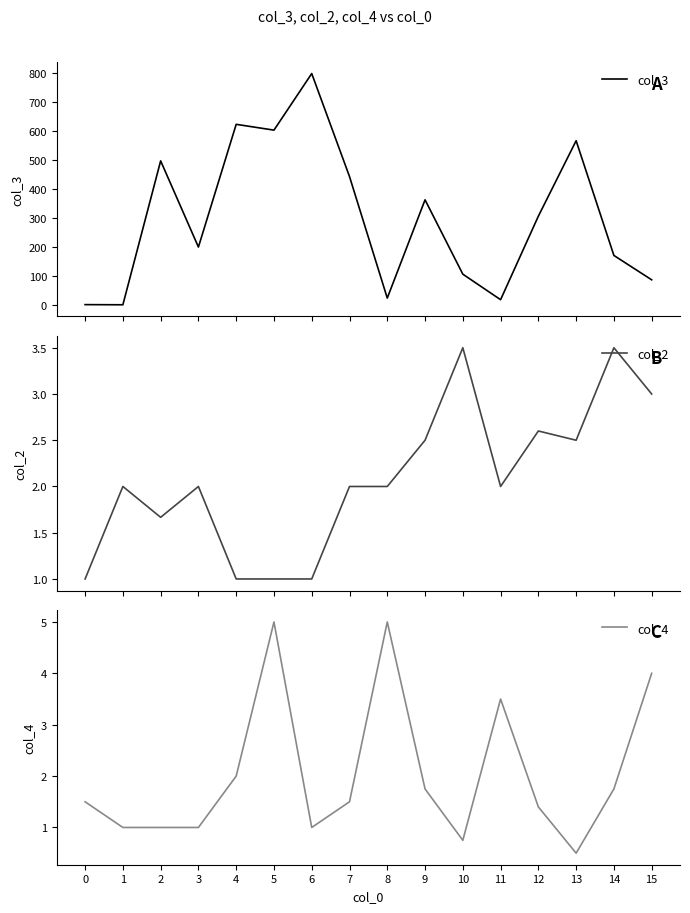

What are all the series names shown in the legend?

col_3, col_2, col_4